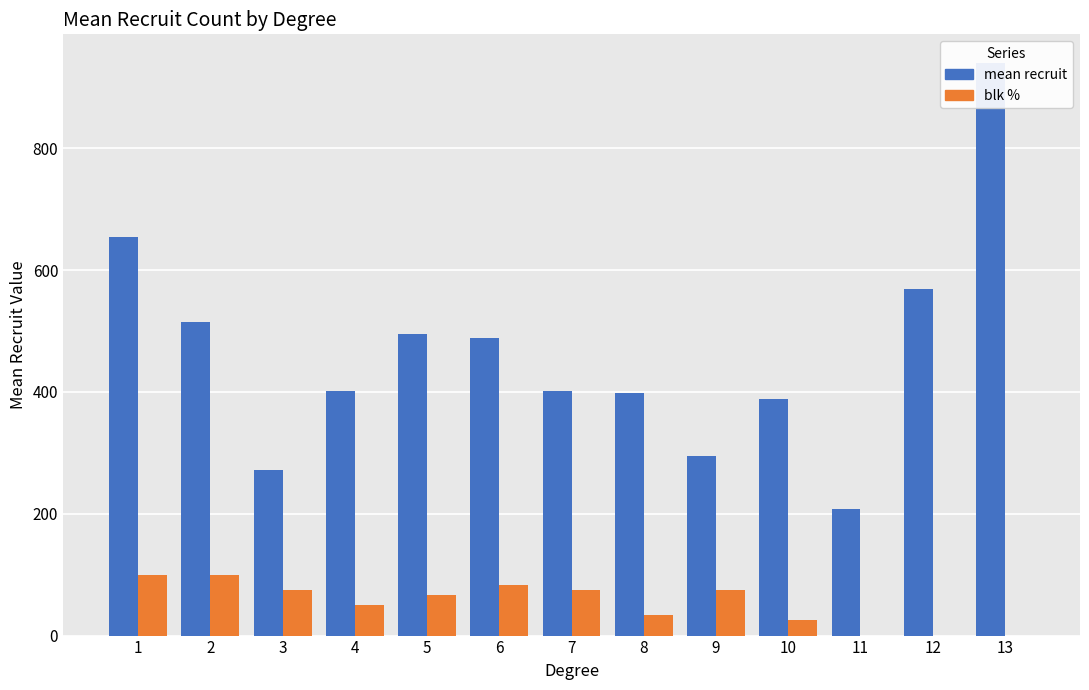

Is it true that blk % equals 34.2 at 4?

False